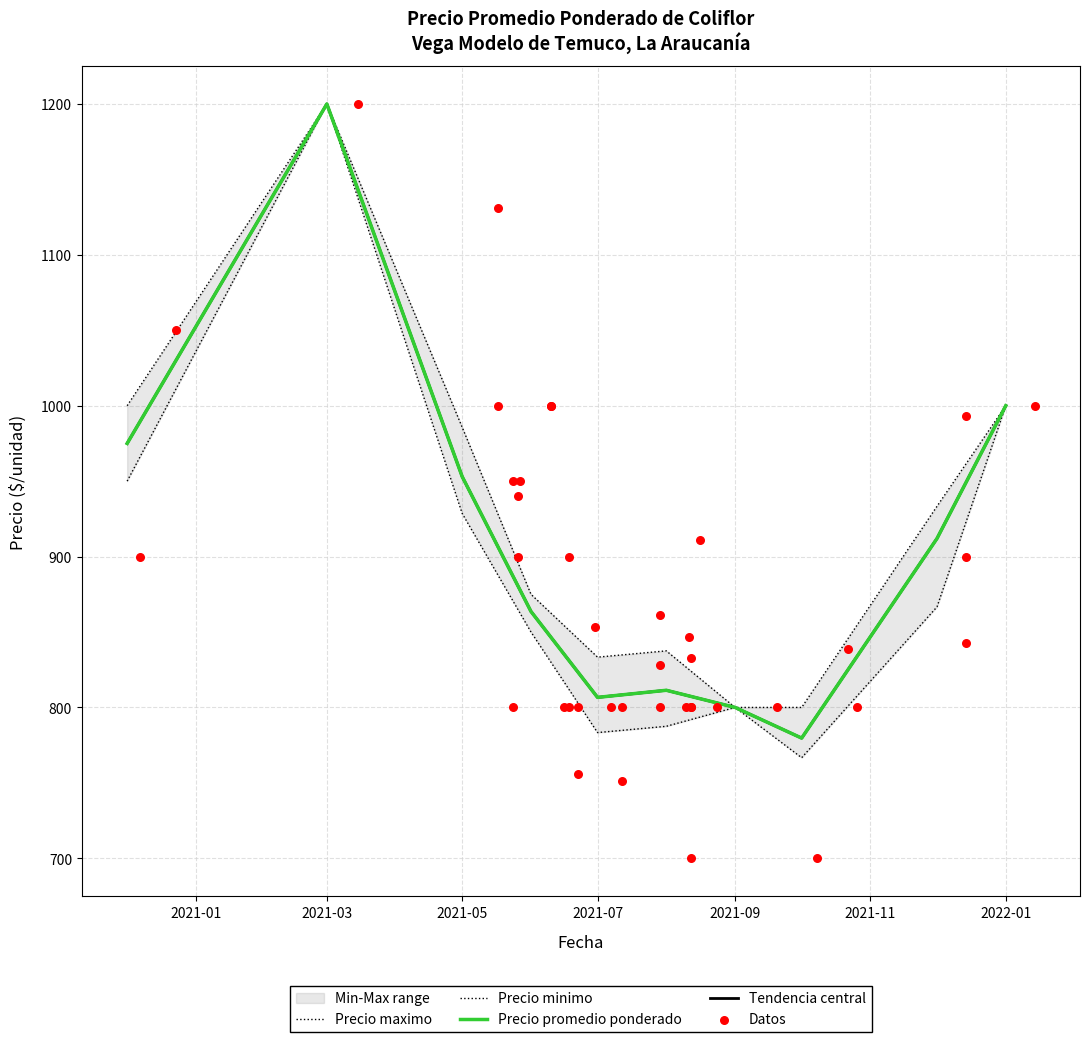

Which series has the largest total across all categories?

Precio maximo